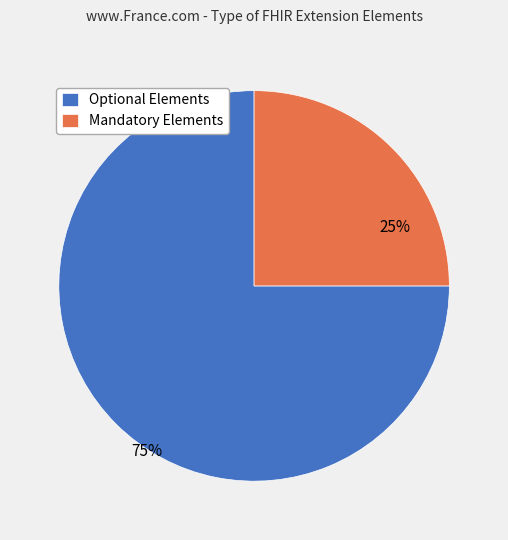

Which has a higher value, Mandatory Elements or Optional Elements?

Optional Elements